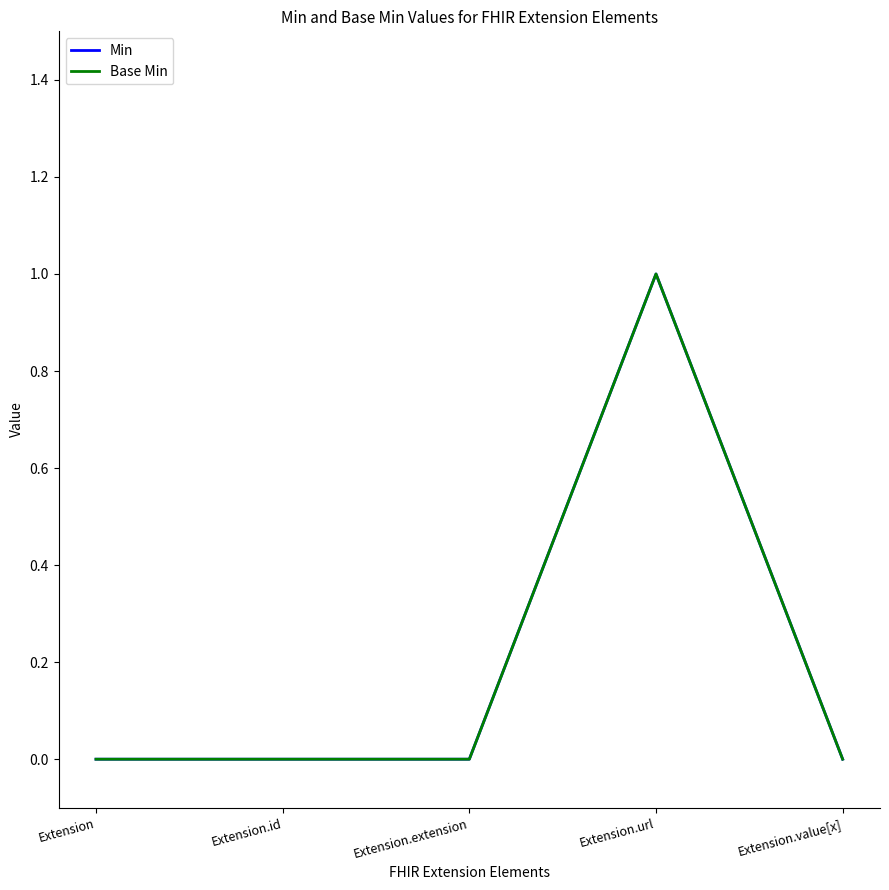

Does the chart have visible grid lines?

No